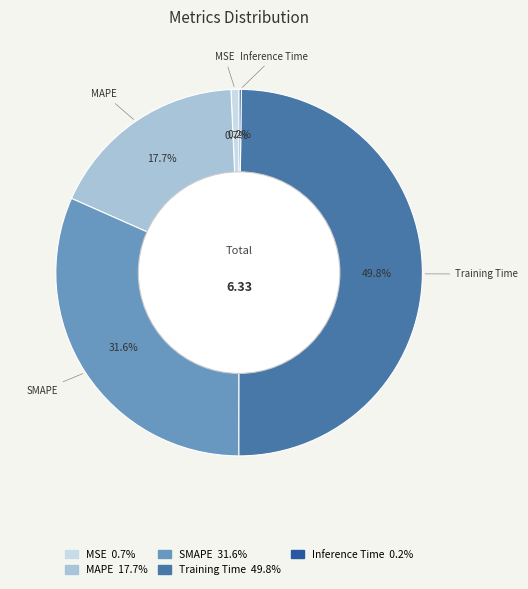

Does MAPE account for over 50% of the chart?

No